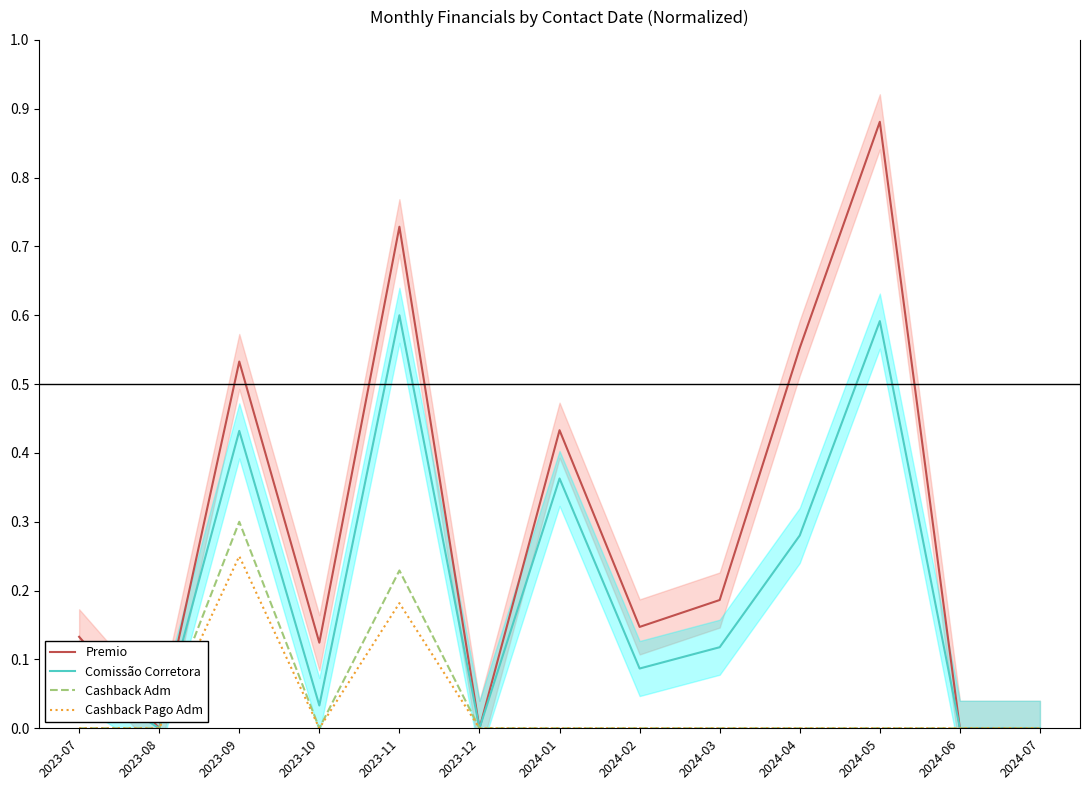

At how many categories does at least one series exceed 0?

9